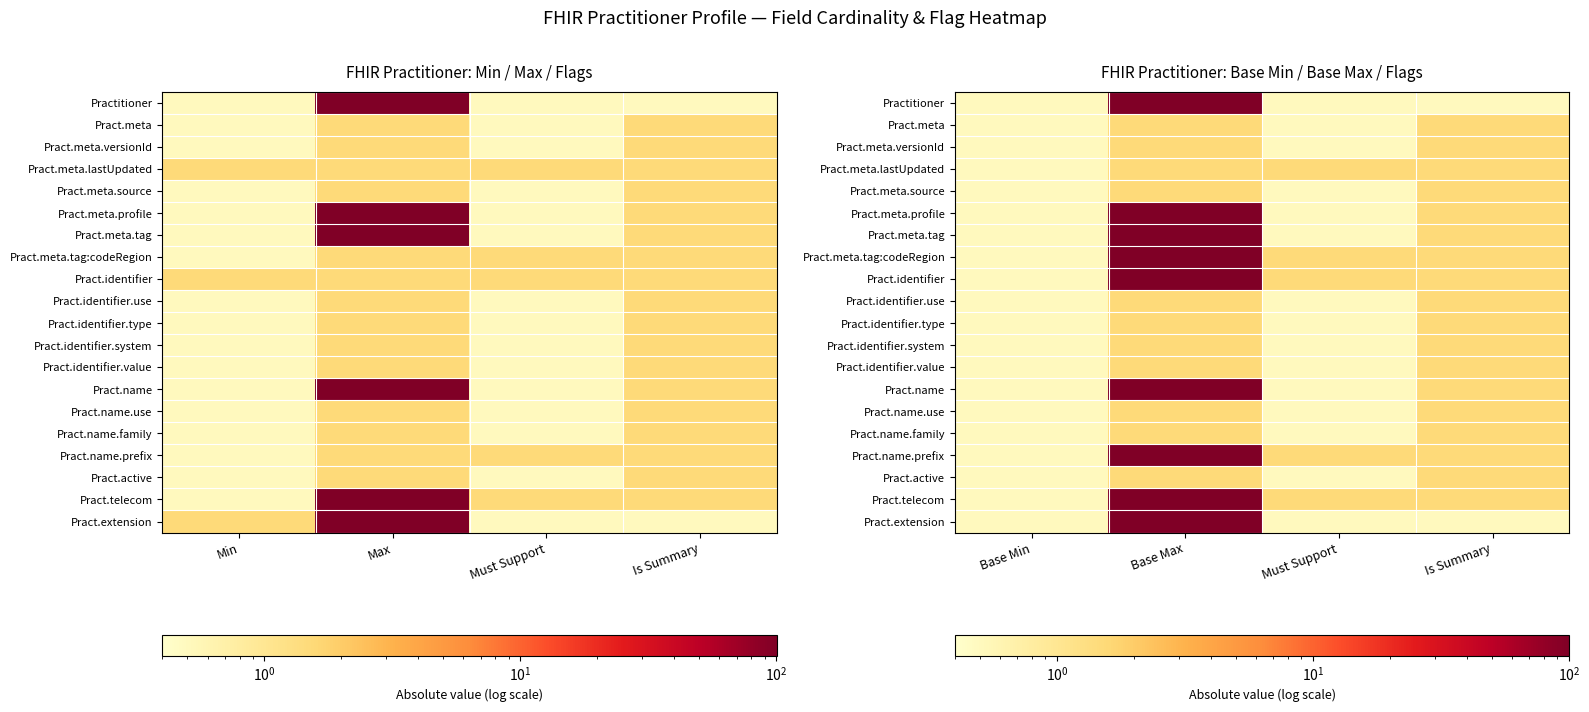

Count the number of data series in this chart.

20